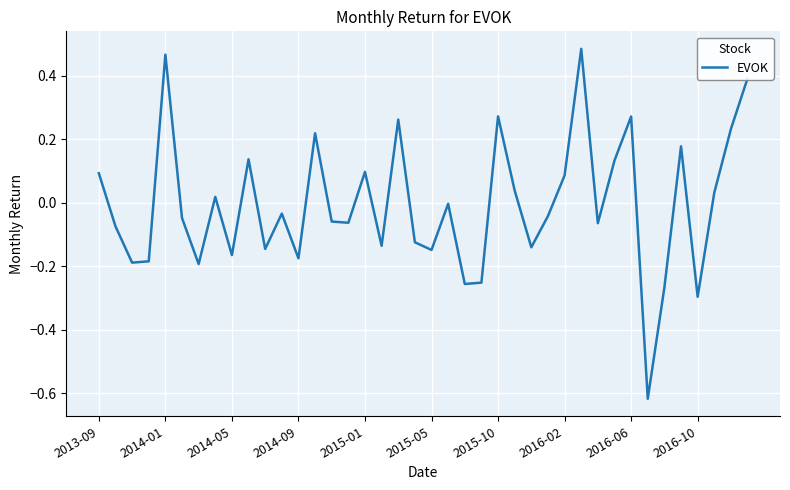

Does the chart display data point markers on the line(s)?

No